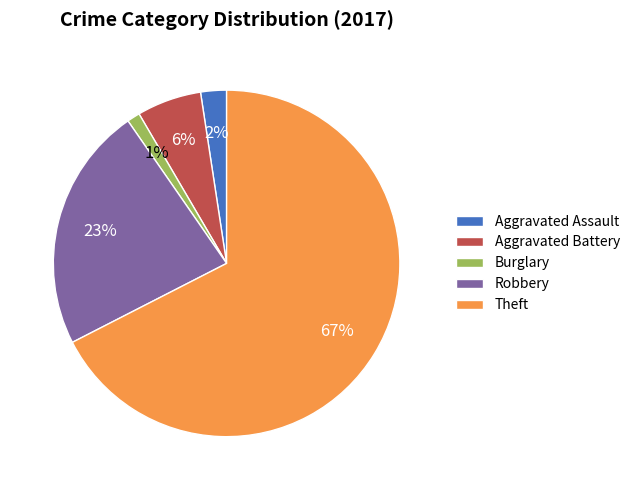

Does any single category account for the majority?

Yes